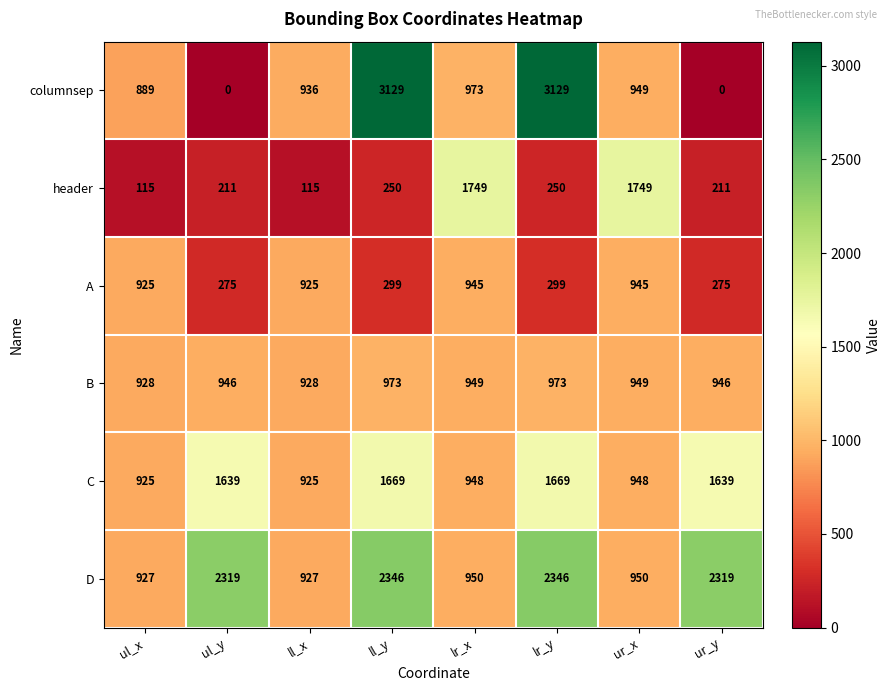

What is the difference between the maximum and minimum values in the header series?

1634